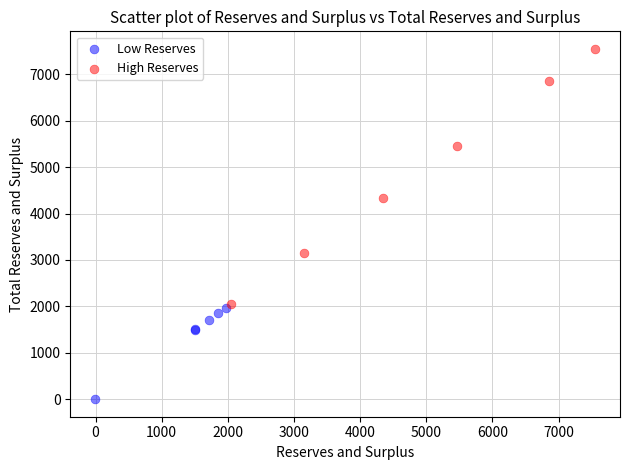

Which series reaches the maximum Y coordinate?

High Reserves